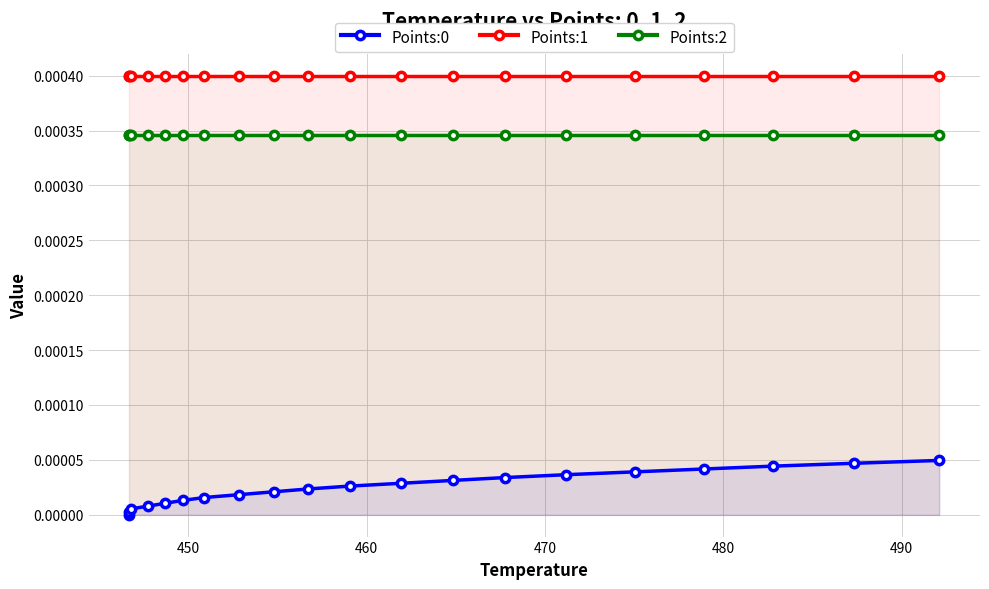

Which series has the largest total across all categories?

Points:1